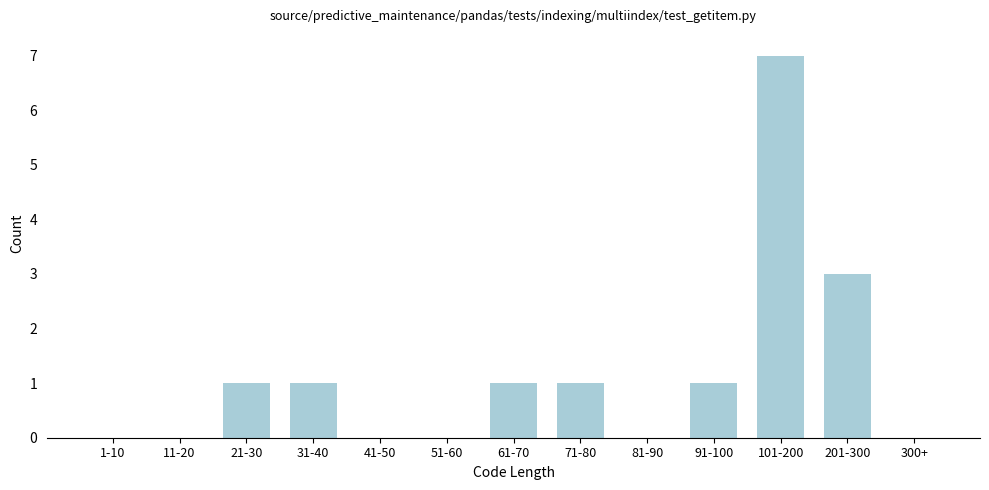

Reading left to right, what are all the values shown in this chart?

1-10=0	11-20=0	21-30=1	31-40=1	41-50=0	51-60=0	61-70=1	71-80=1	81-90=0	91-100=1	101-200=7	201-300=3	300+=0